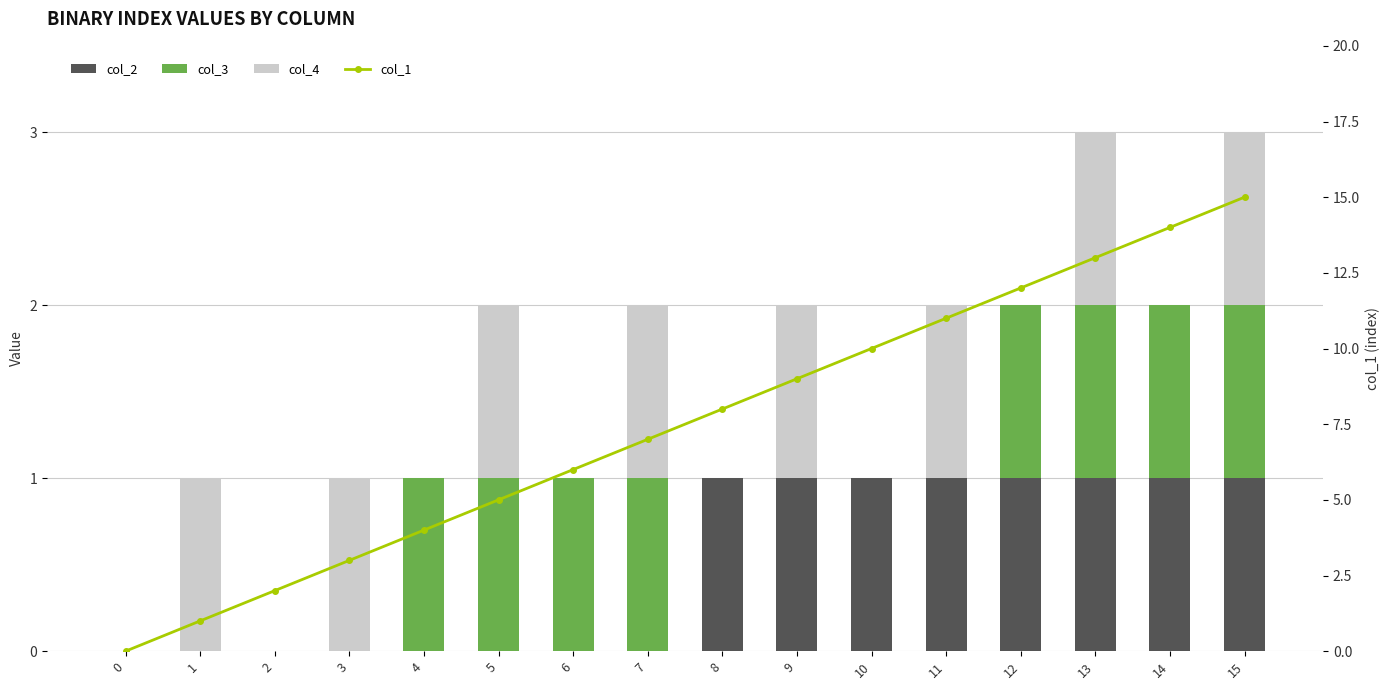

Reading left to right, list all the values displayed in this chart.

col_2: 0	0	0	0	0	0	0	0	1	1	1	1	1	1	1	1
col_3: 0	0	0	0	1	1	1	1	0	0	0	0	1	1	1	1
col_4: 0	1	0	1	0	1	0	1	0	1	0	1	0	1	0	1
col_1: 0	1	2	3	4	5	6	7	8	9	10	11	12	13	14	15